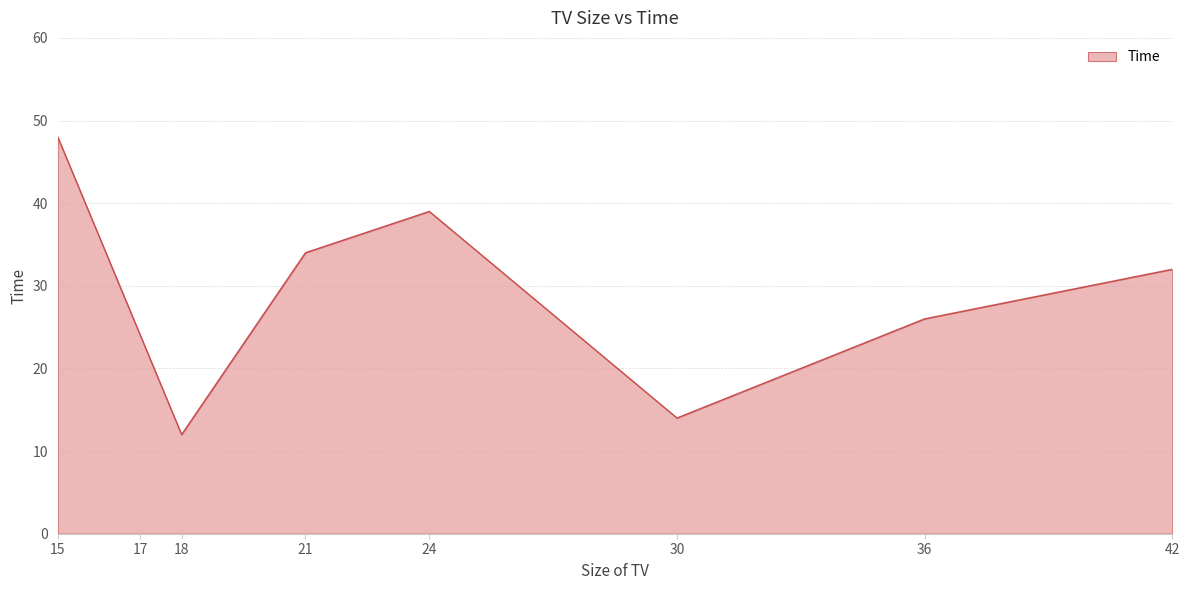

How many lines are shown in the chart?

1